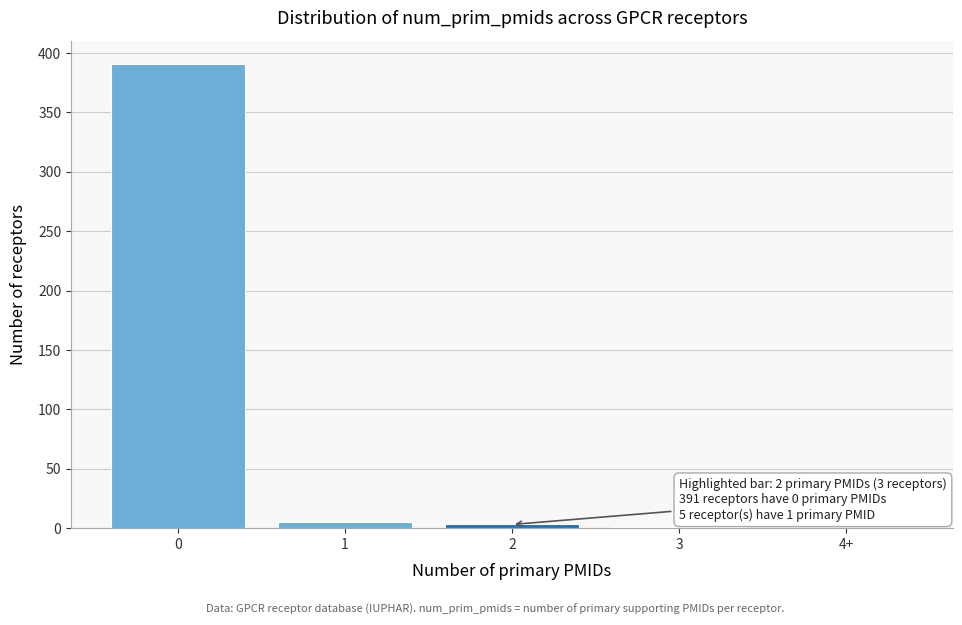

What is the sum of all values?

400